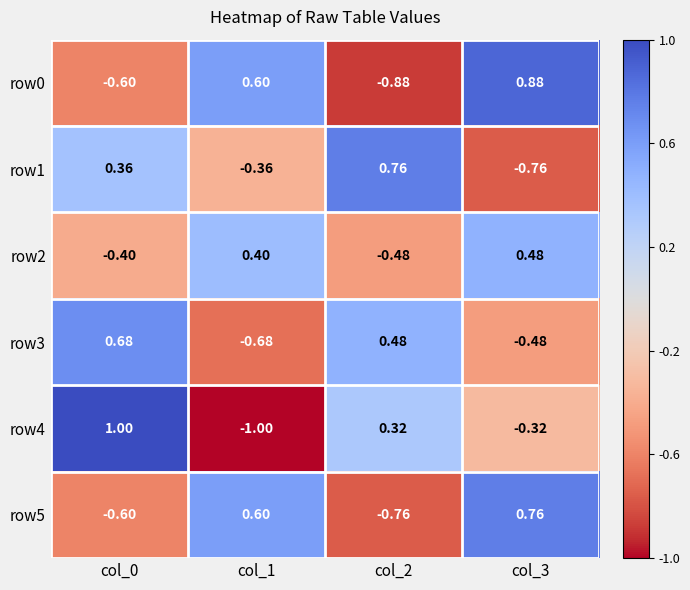

At which category is the sum across all series the highest?

col_3